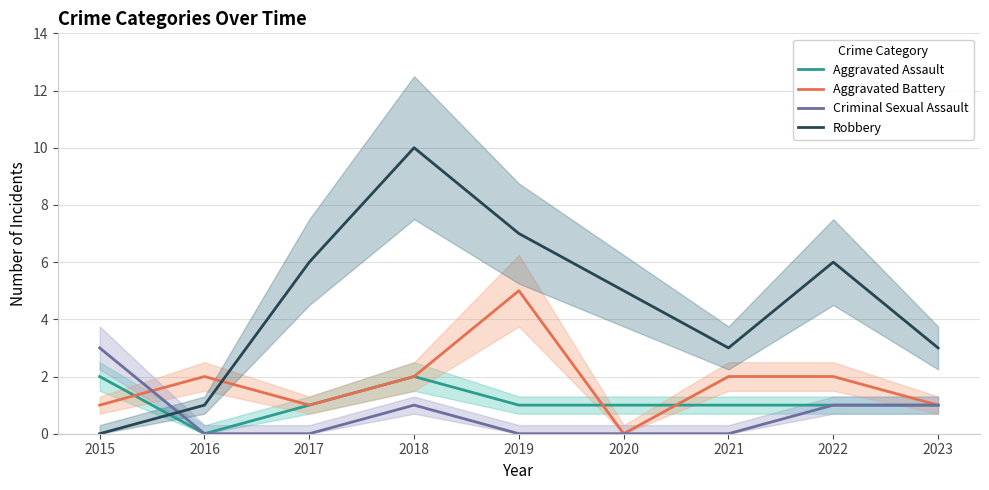

What is the maximum value for Criminal Sexual Assault?

3